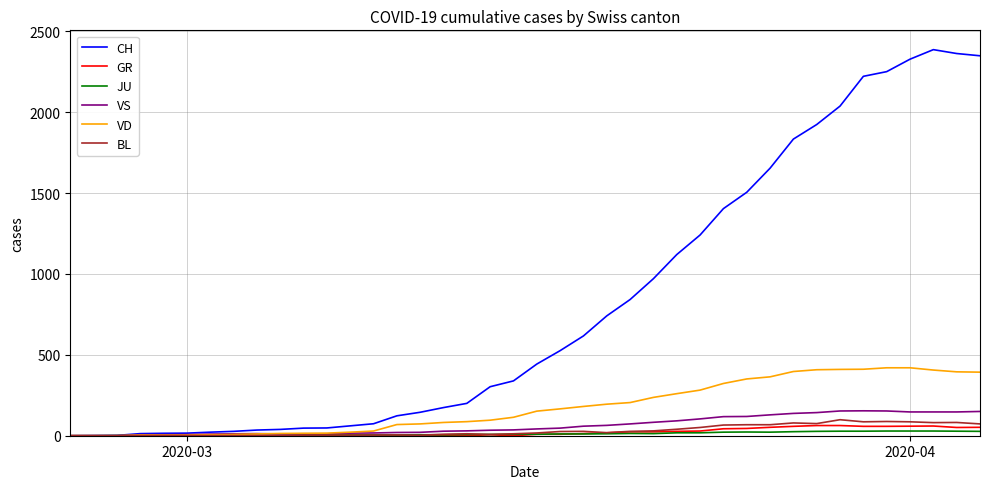

Which series has the largest total across all categories?

CH